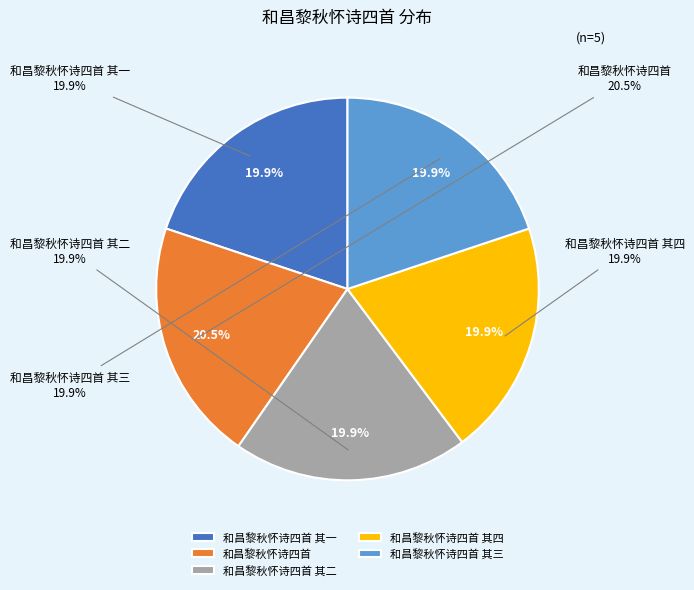

How many slices are in this pie chart?

5